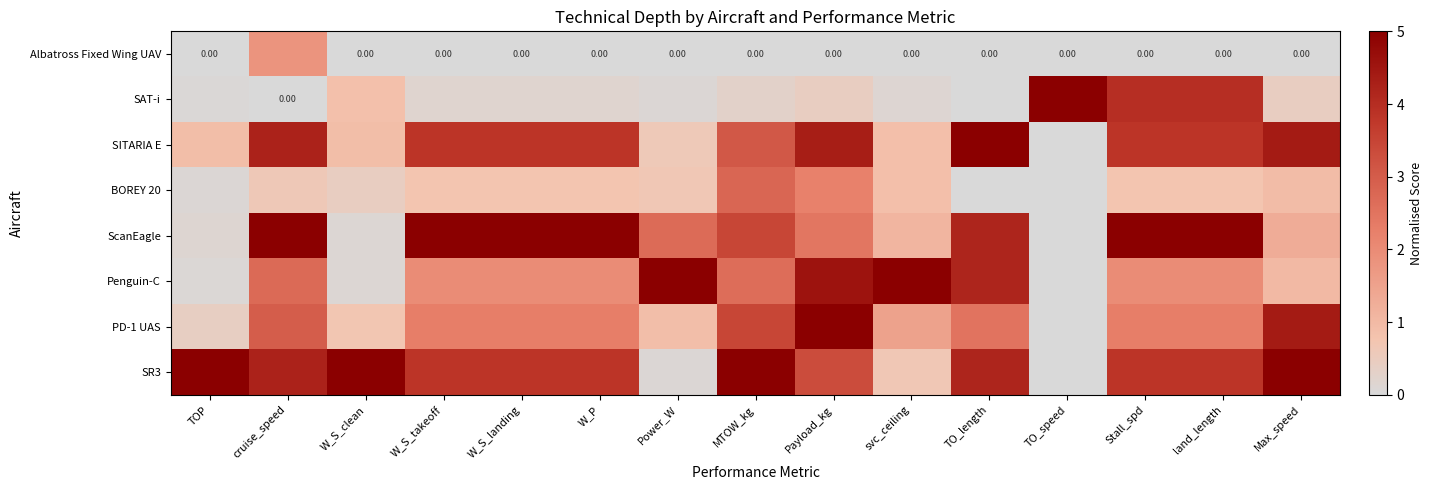

Is the value of SR3 at Stall_spd greater than the value of ScanEagle at Power_W?

Yes